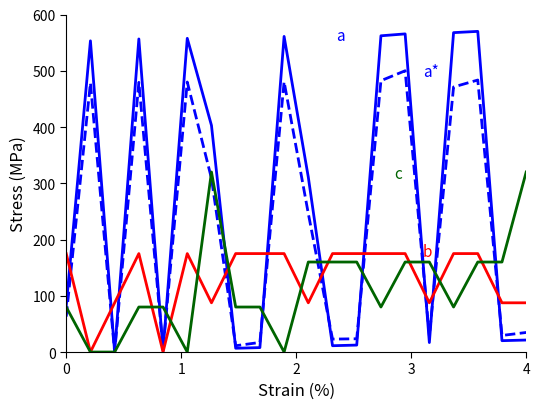

How many lines are shown in the chart?

4